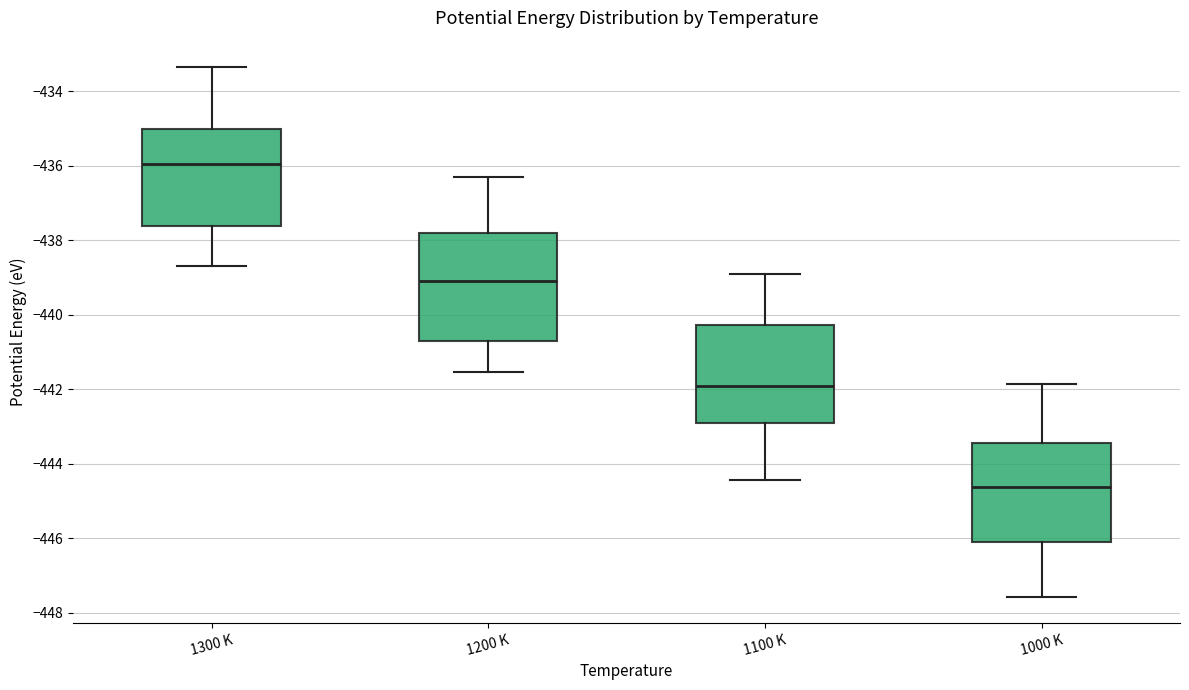

Which box has the highest median line?

1300 K